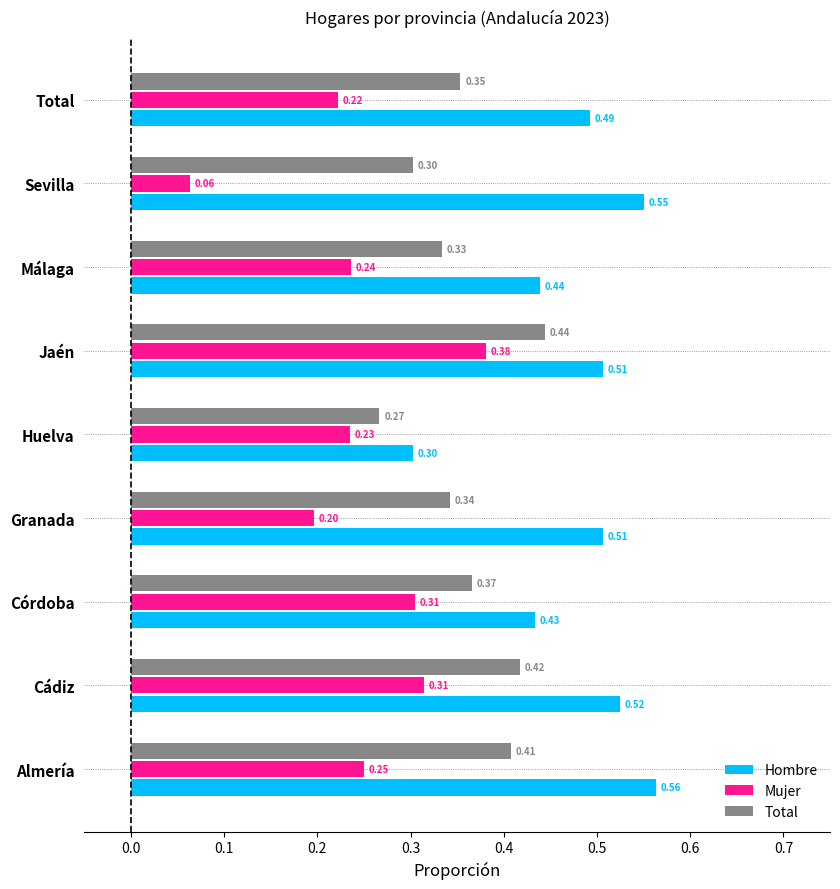

Is the value of Mujer at Jaén greater than the value of Total at Cádiz?

No